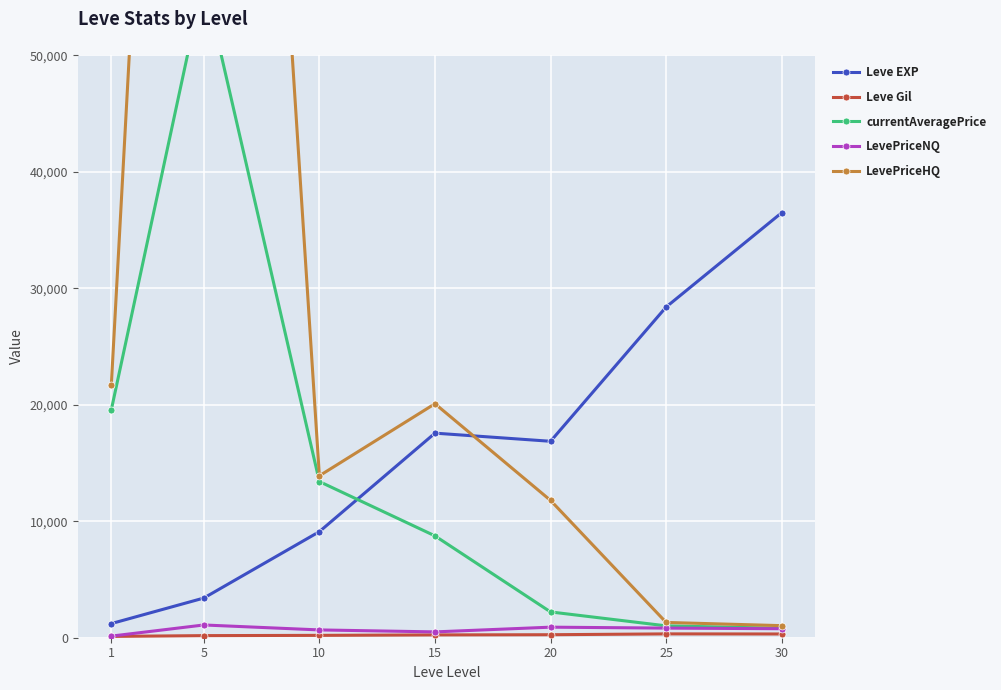

At which label does Leve EXP first exceed 16865?

15